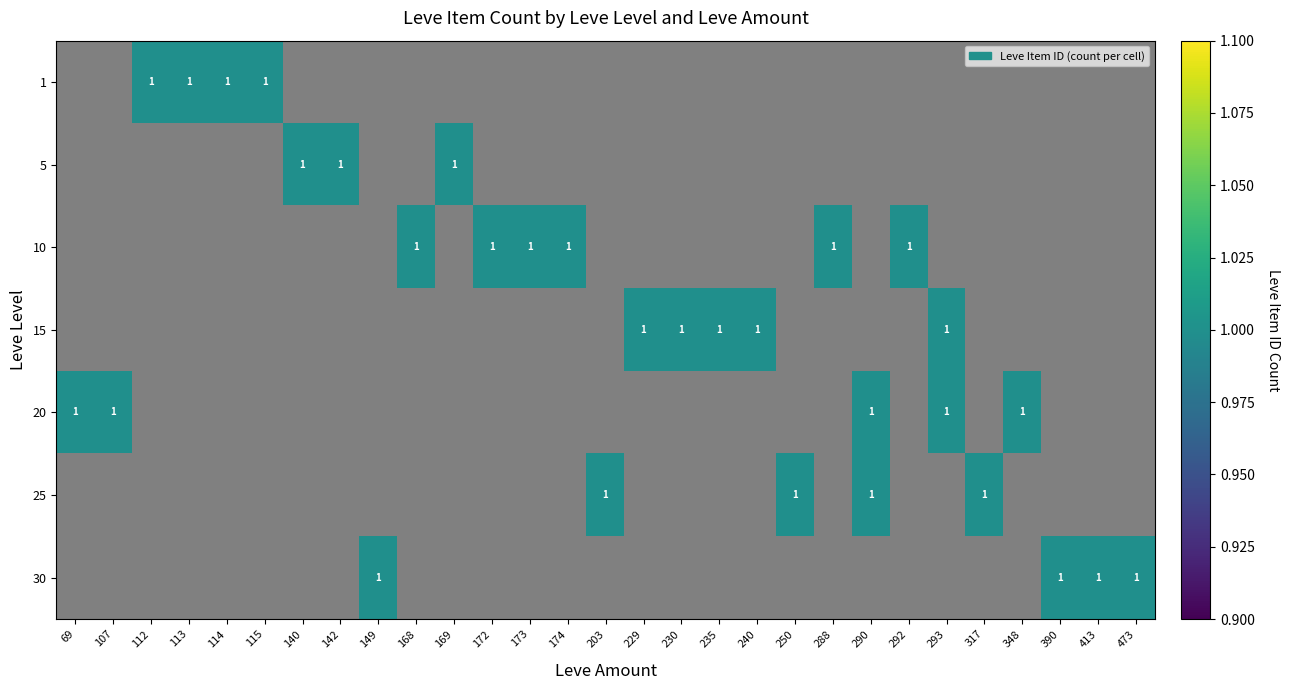

At 173, list the series in order from largest to smallest.

1, 5, 10, 15, 20, 25, 30